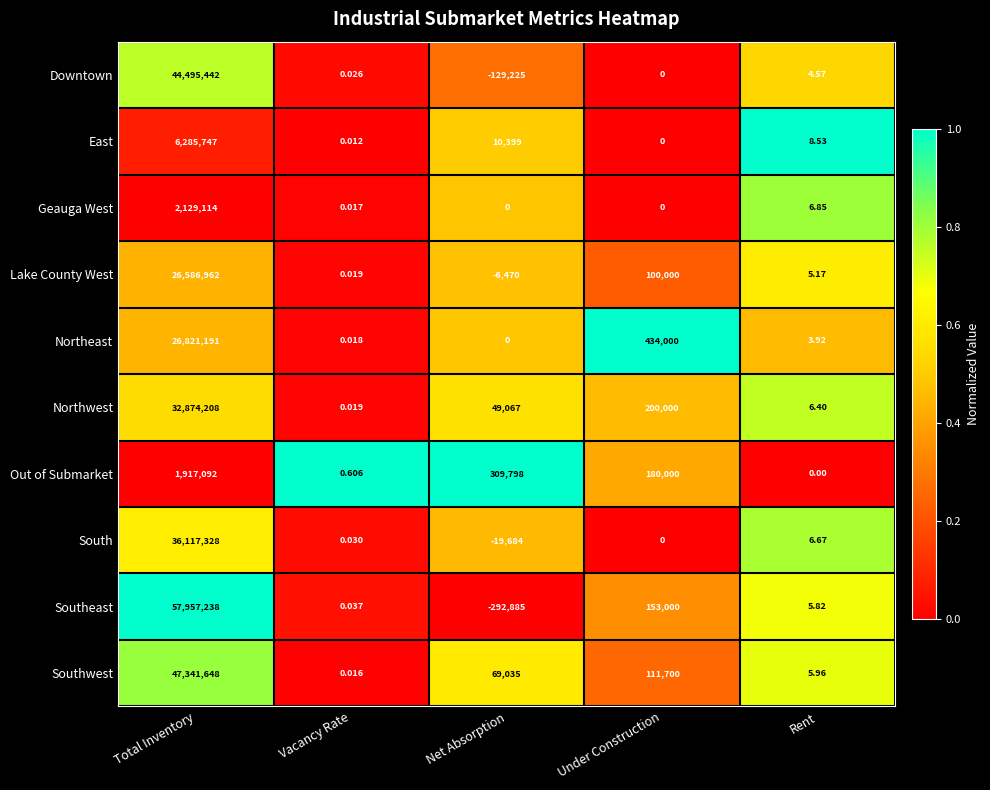

Which series has the largest range (max minus min)?

Southeast